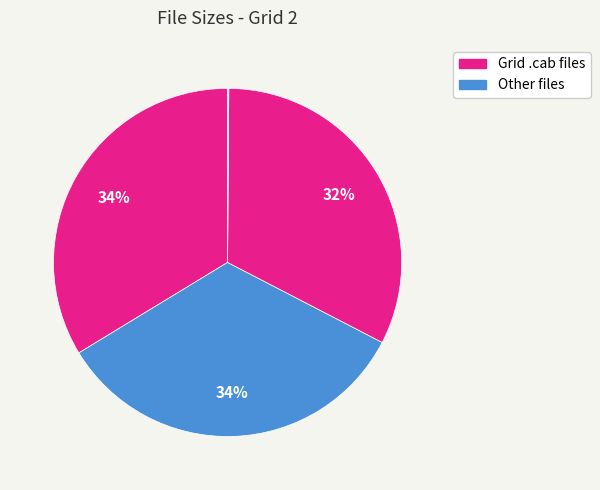

How many slices are in this pie chart?

7